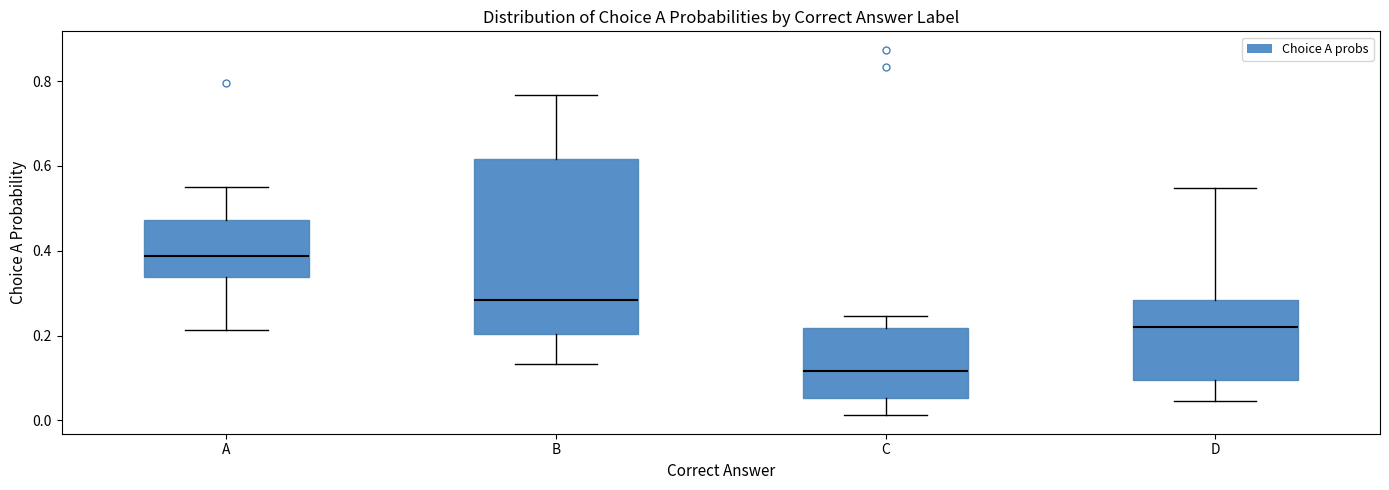

Reading left to right, transcribe this box plot: for each box, give where its median line is, the range the box spans, and where its two whiskers end, as read against the y-axis. The values are not printed on the chart, so give them approximately, as read against the axis.

A: median 0.38, box 0.34 to 0.48, whiskers 0.22 to 0.56
B: median 0.28, box 0.20 to 0.62, whiskers 0.14 to 0.76
C: median 0.12, box 0.06 to 0.22, whiskers 0.02 to 0.24
D: median 0.22, box 0.10 to 0.28, whiskers 0.04 to 0.54